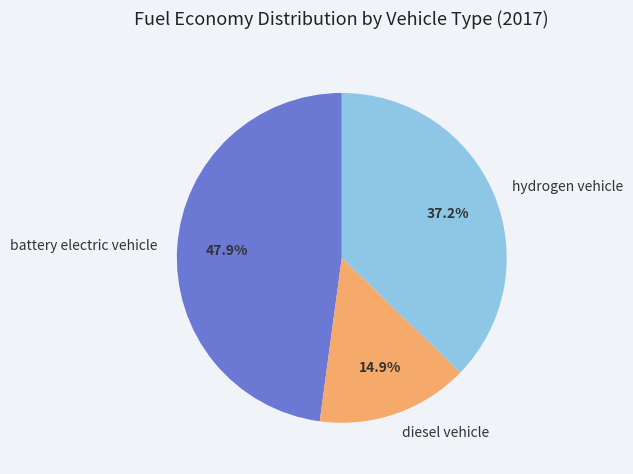

Count the number of slices in the pie.

3